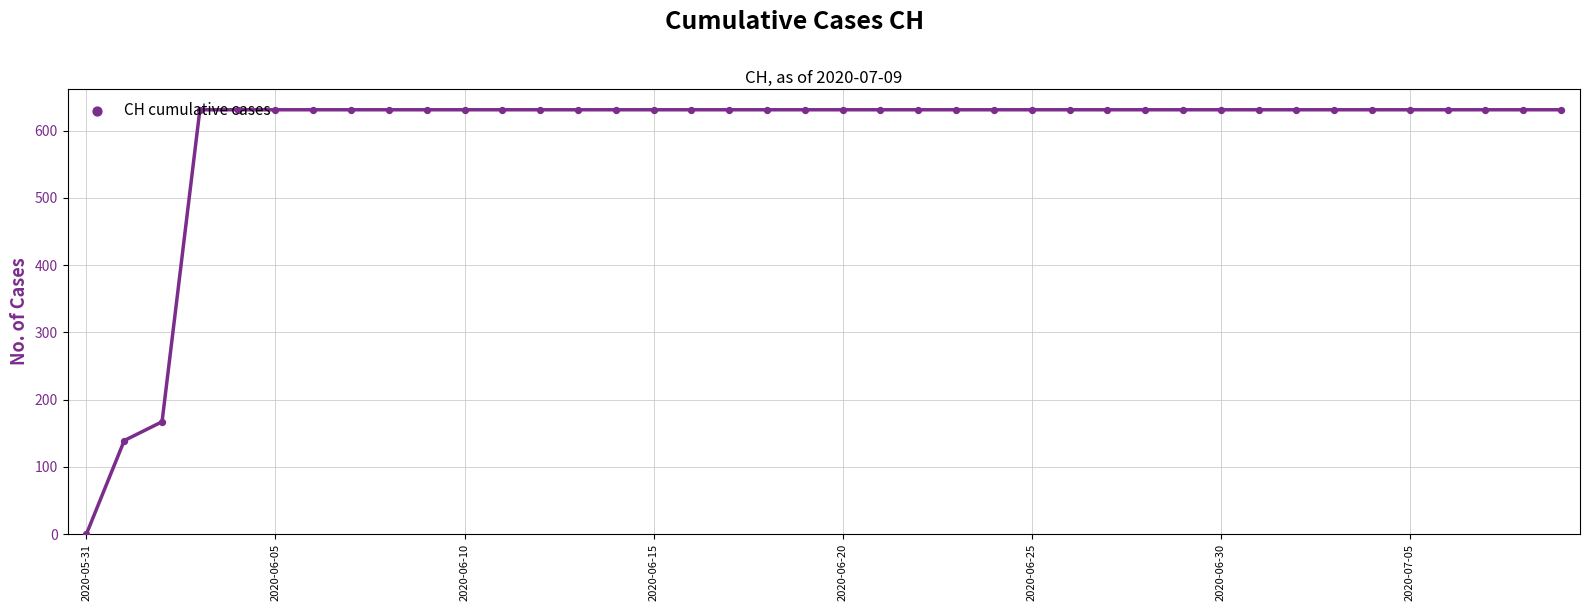

Approximately how many times larger is the value at 9 compared to 10?

1.0